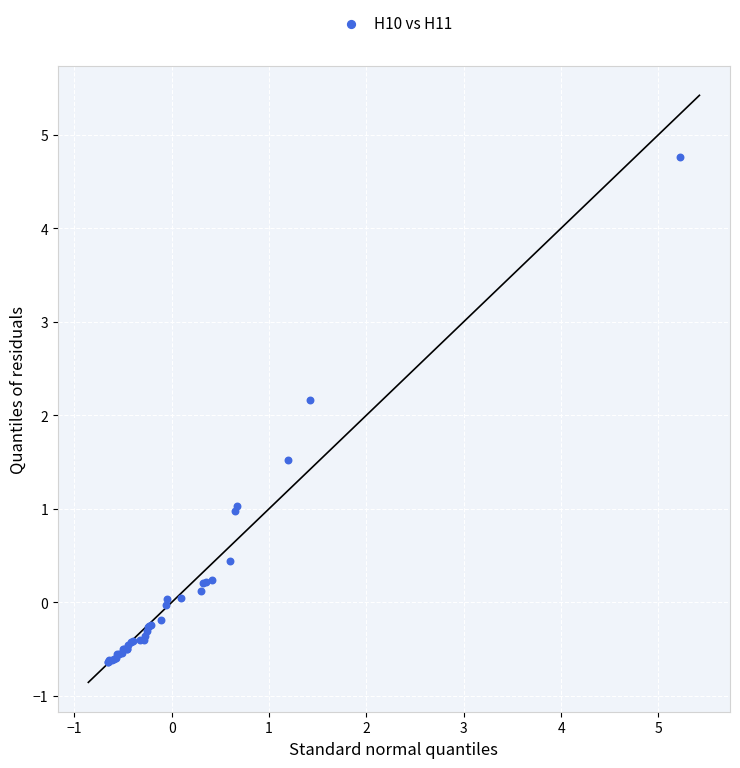

What Y value in the scatter plot is closest to 2?

2.2